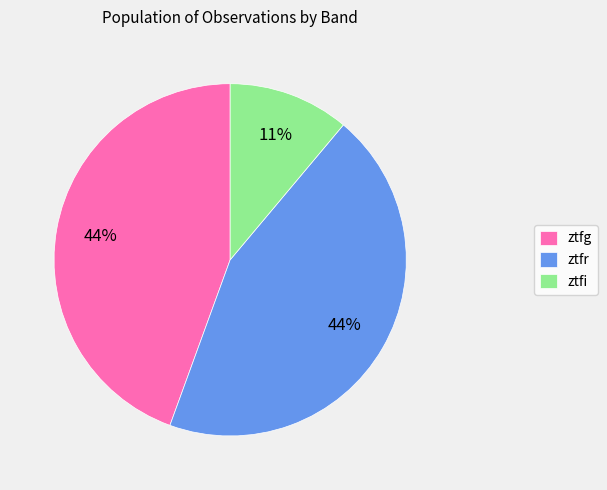

How many segments does this pie chart have?

3